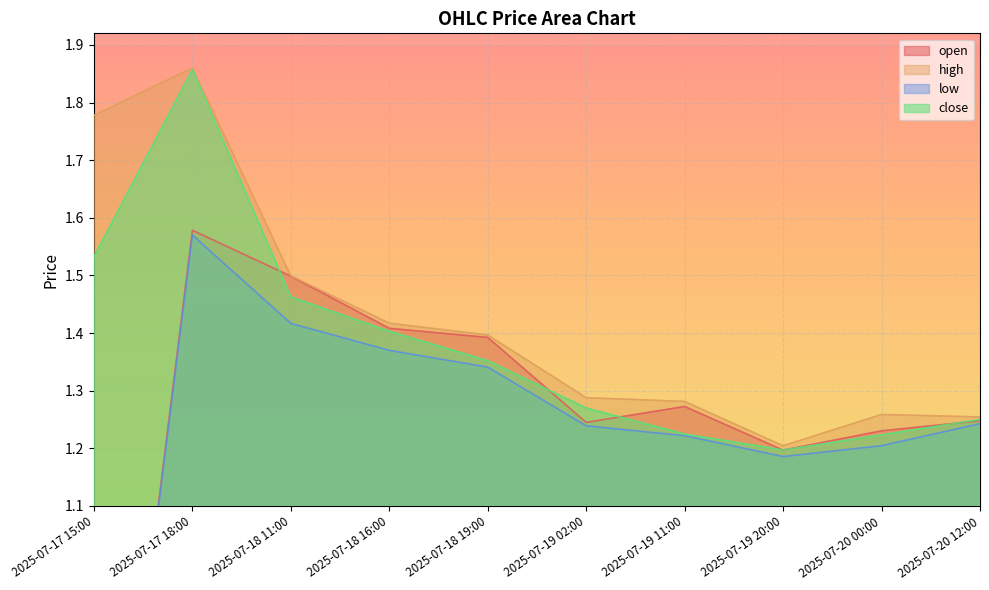

What is the label of the 6th point from the left?

2025-07-19 02:00